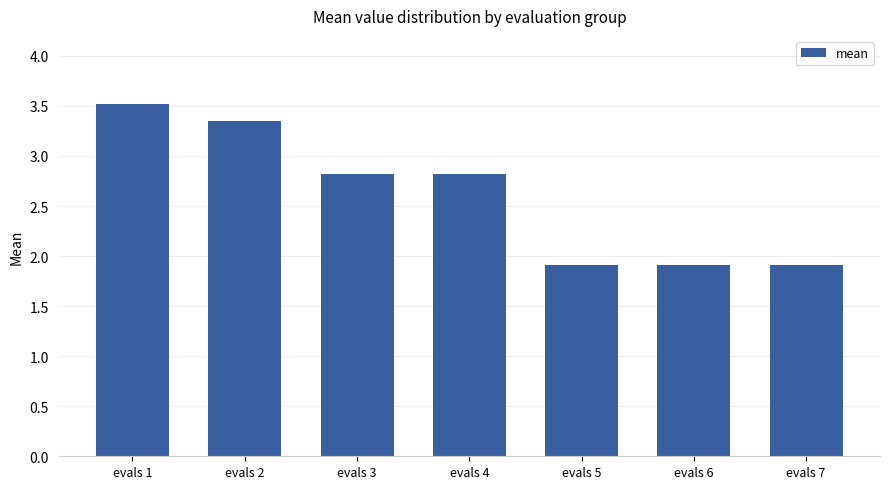

Count the values in the range 1 to 3.

5